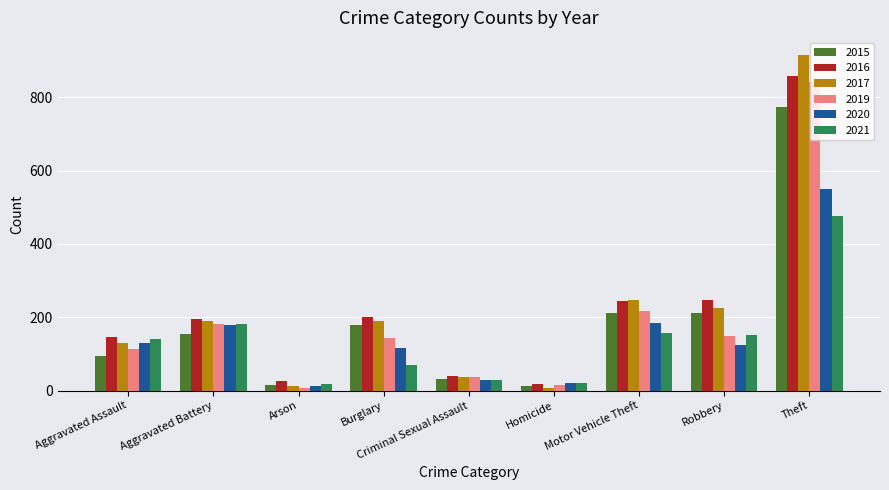

Between Arson and Criminal Sexual Assault, which series saw the biggest shift?

2019